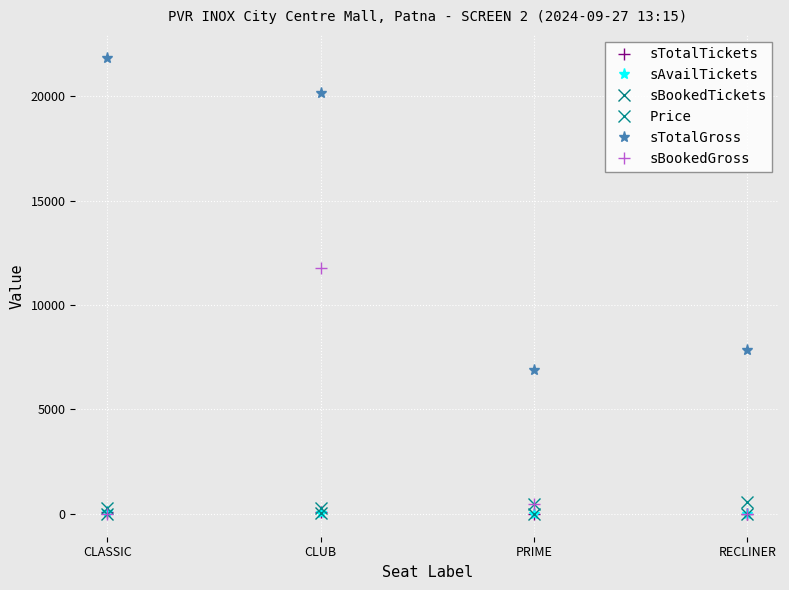

What is the difference between the second highest and minimum values in the sTotalGross series?

13260